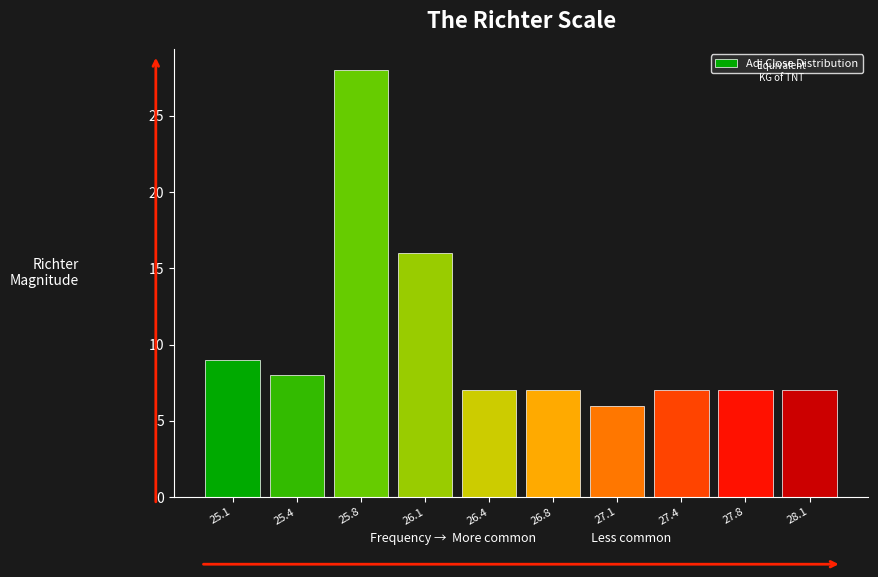

Reading right to left, transcribe all the data shown in this chart.

7	7	7	6	7	7	16	28	8	9